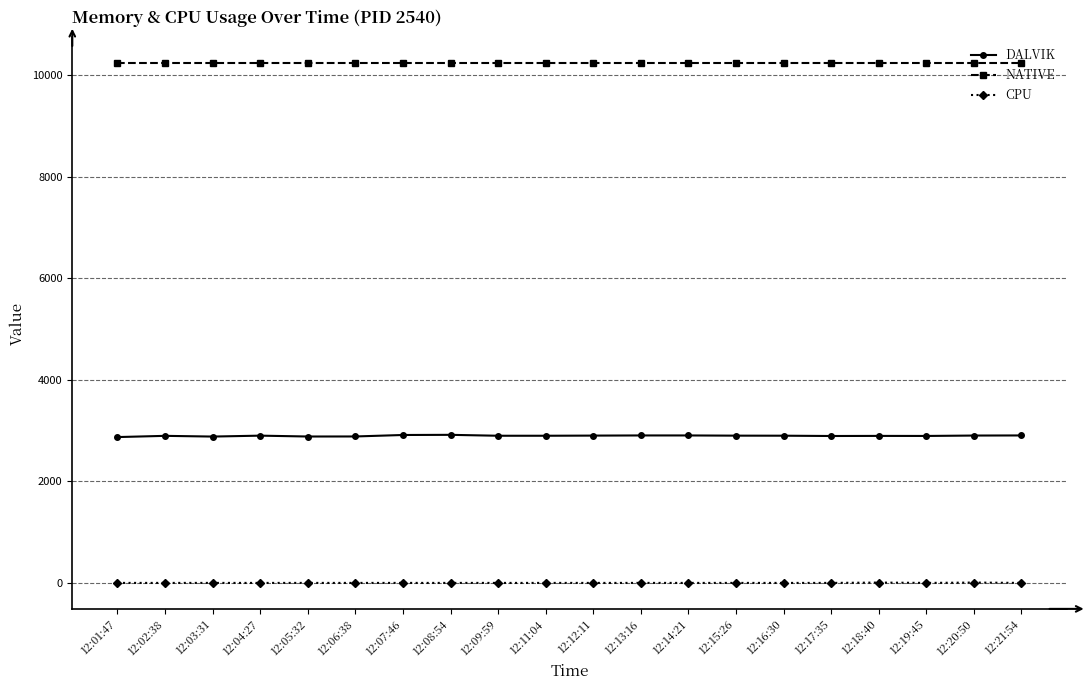

What is the sum of the DALVIK values at 12:01:47 and 12:19:45?

5770.0